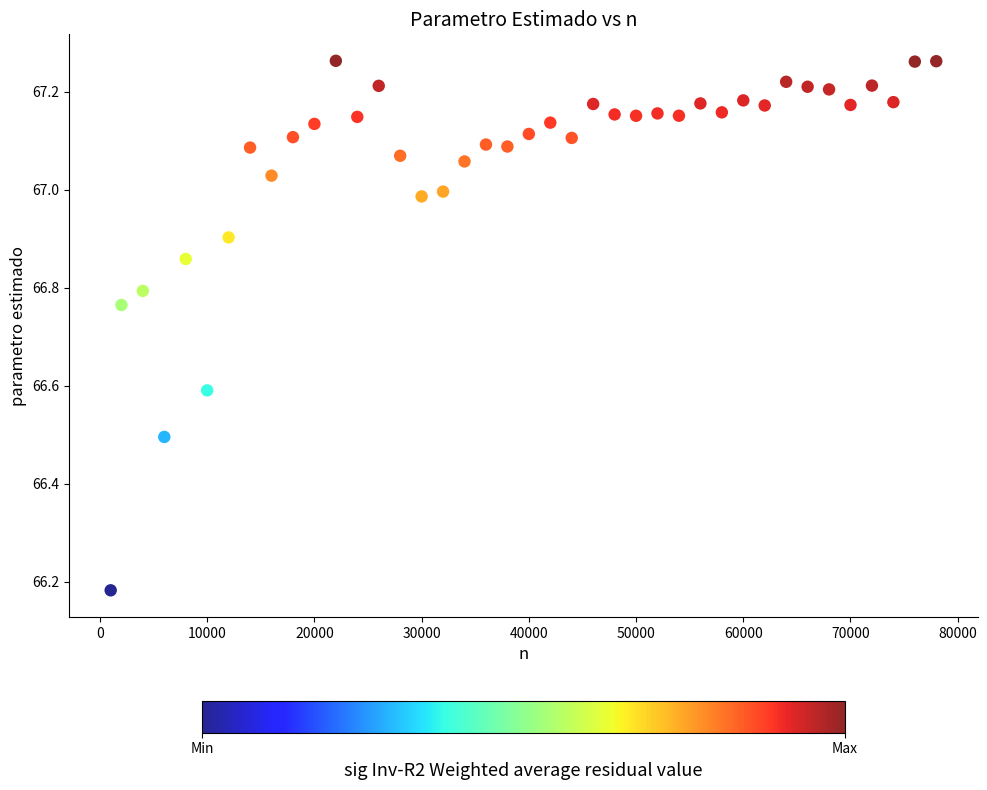

What is the range of Y values (max minus min)?

1.1